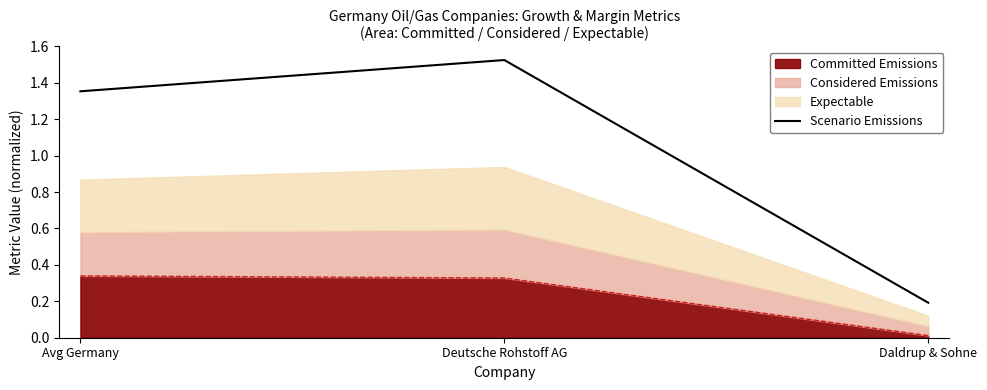

Where is the data nearest to the value 0?

Daldrup & Sohne